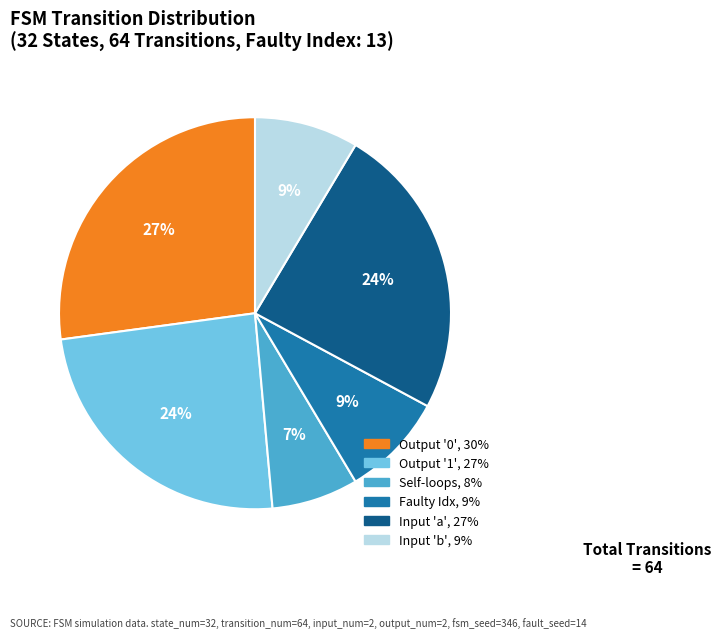

Is there any slice that represents more than half of the pie?

No